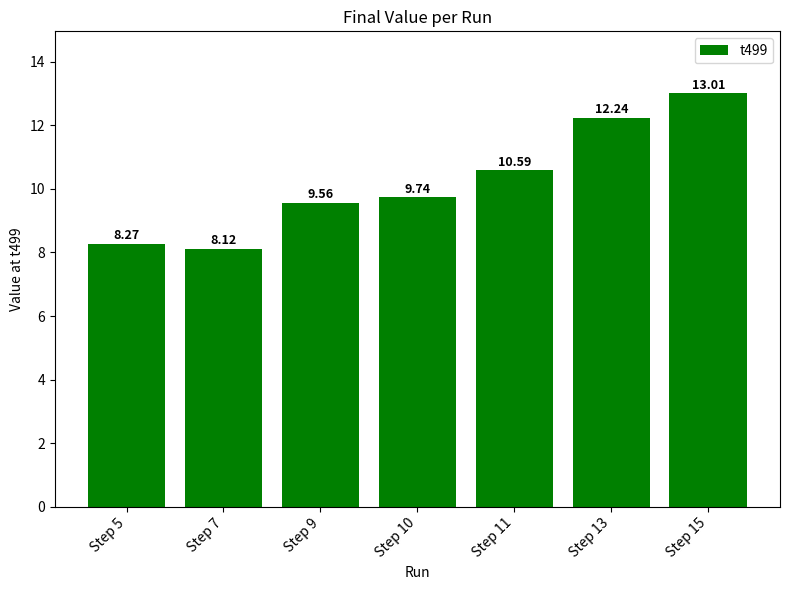

The chart shows a value of 4.6 at Step 15. True or false?

False